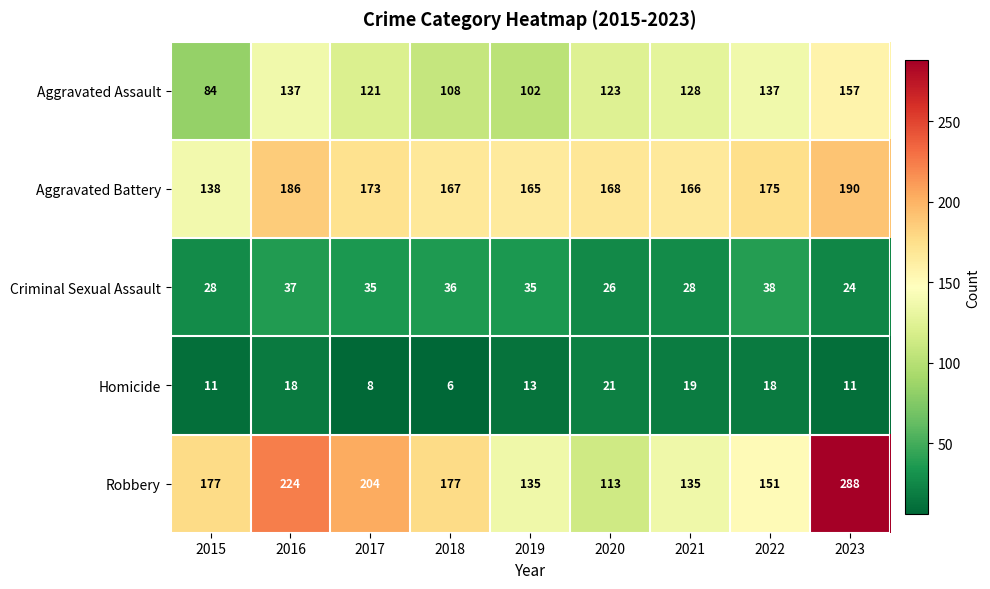

How many data points in Robbery are less than 177?

4